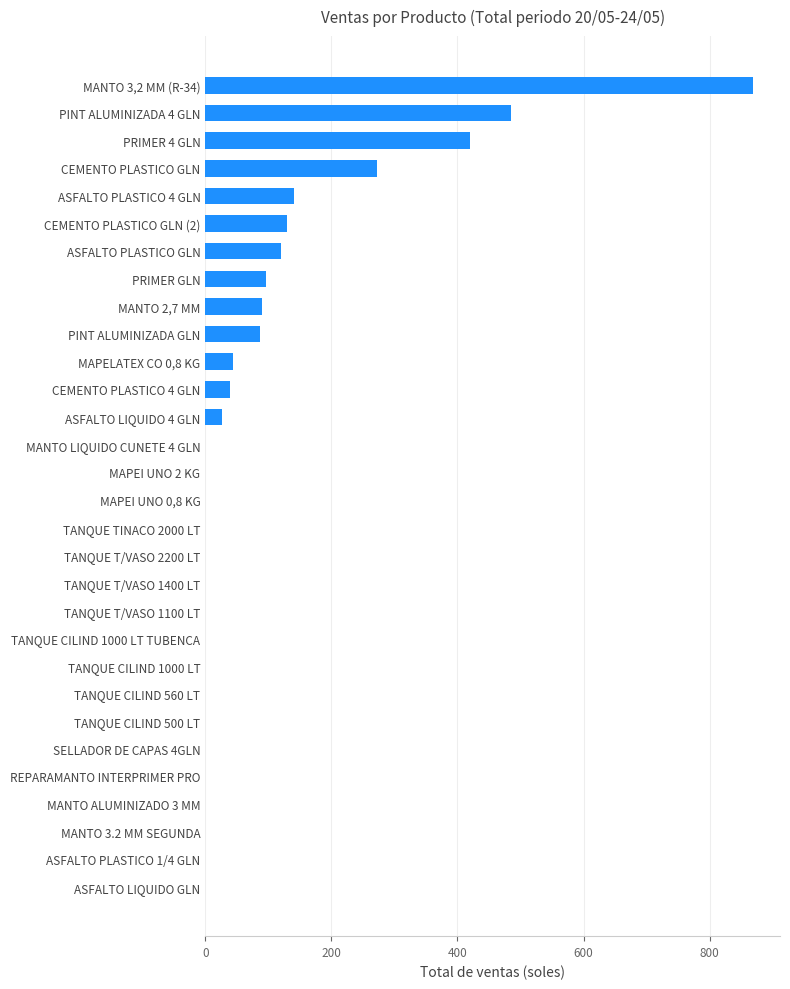

Does the chart contain stacked bars?

No